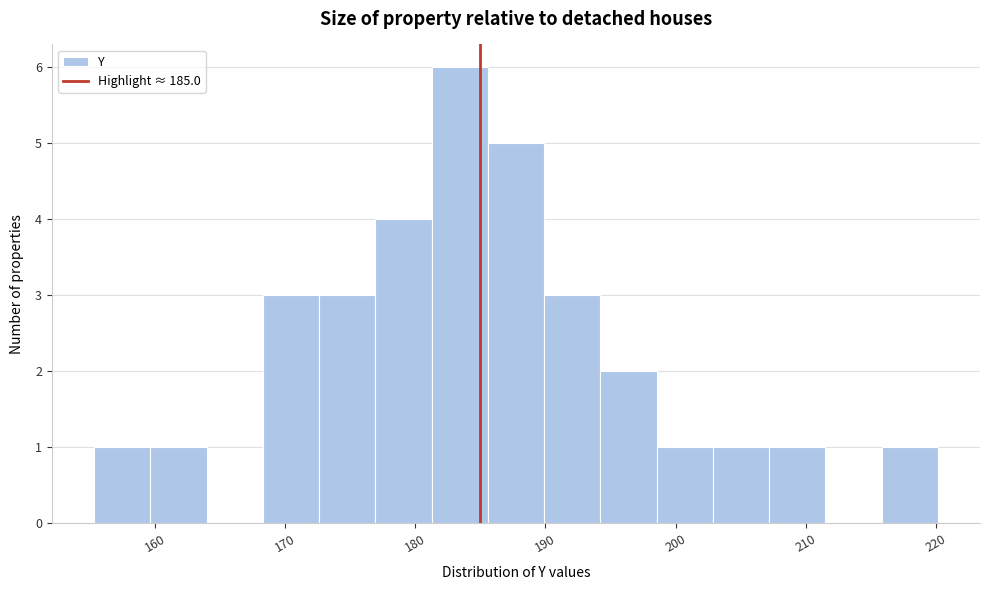

Reading left to right, transcribe this chart: for each bar, give the range it covers on the x-axis and its height. Neither the bar edges nor the heights are printed on the chart, so give them approximately, as read against the axes.

155 to 160: 1
160 to 164: 1
164 to 168: 0
168 to 173: 3
173 to 177: 3
177 to 181: 4
181 to 186: 6
186 to 190: 5
190 to 194: 3
194 to 199: 2
199 to 203: 1
203 to 207: 1
207 to 212: 1
212 to 216: 0
216 to 220: 1